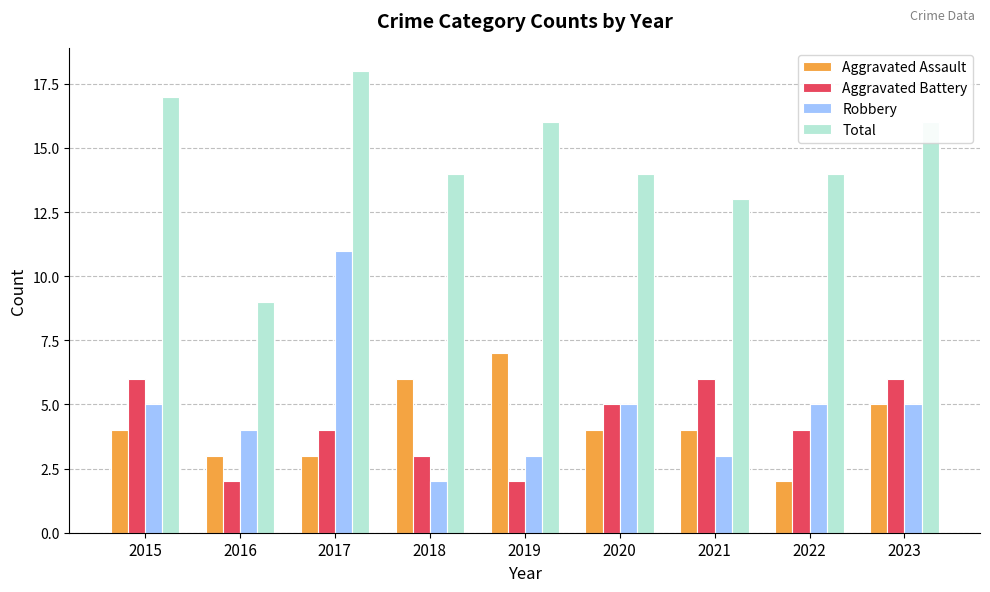

Count the number of categories in the chart.

9